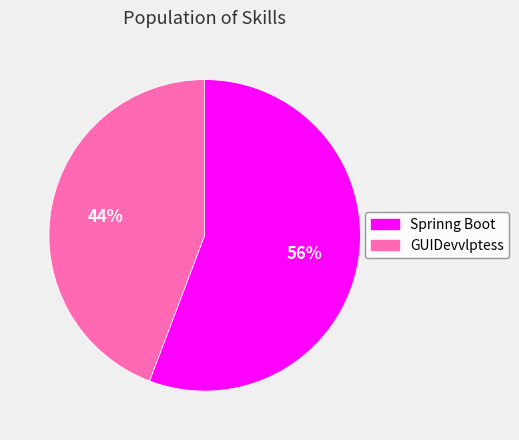

To the nearest percent, what is the difference between the Sprinng Boot and GUIDevvlptess slice percentages?

12%